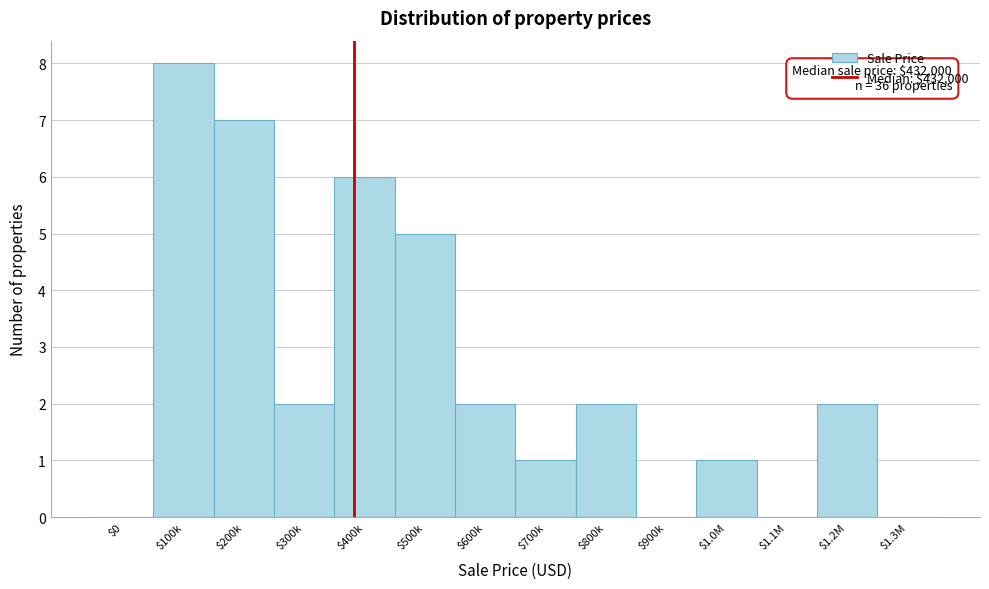

What is the maximum value shown in the chart?

8